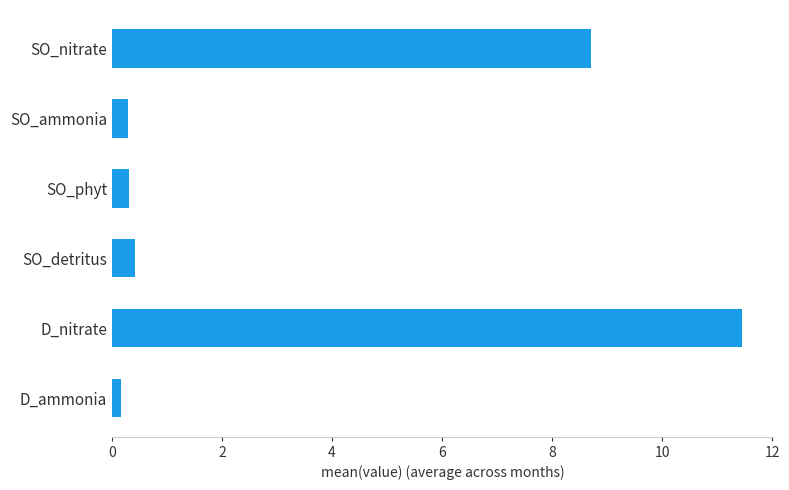

Is it true that the value at SO_ammonia is 0.3?

True